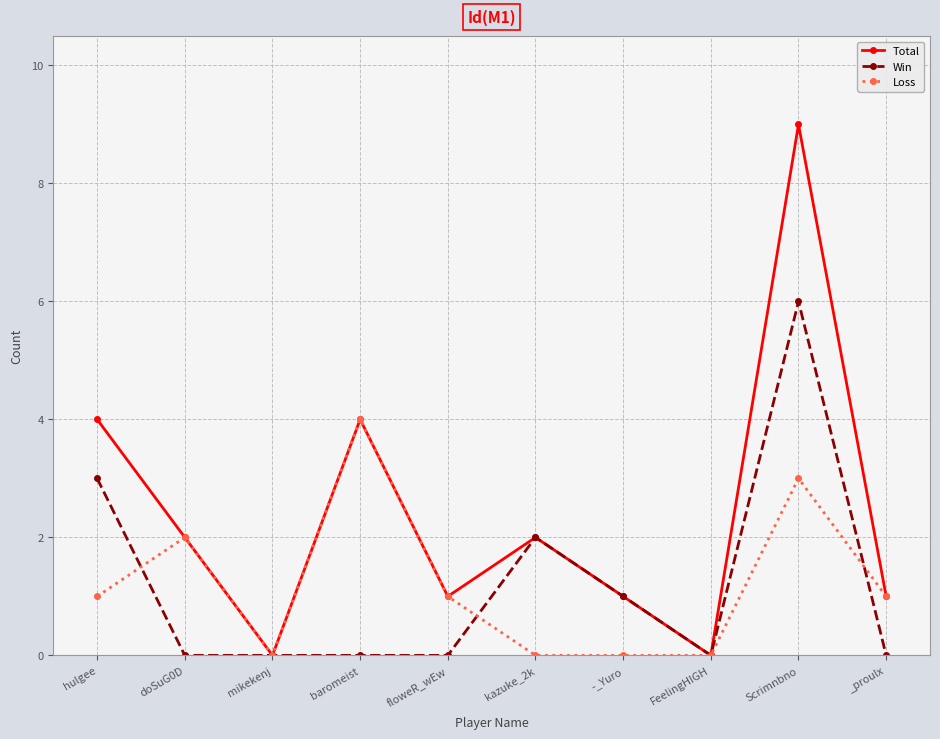

What is the value of the Loss point at the 9th from the left?

3